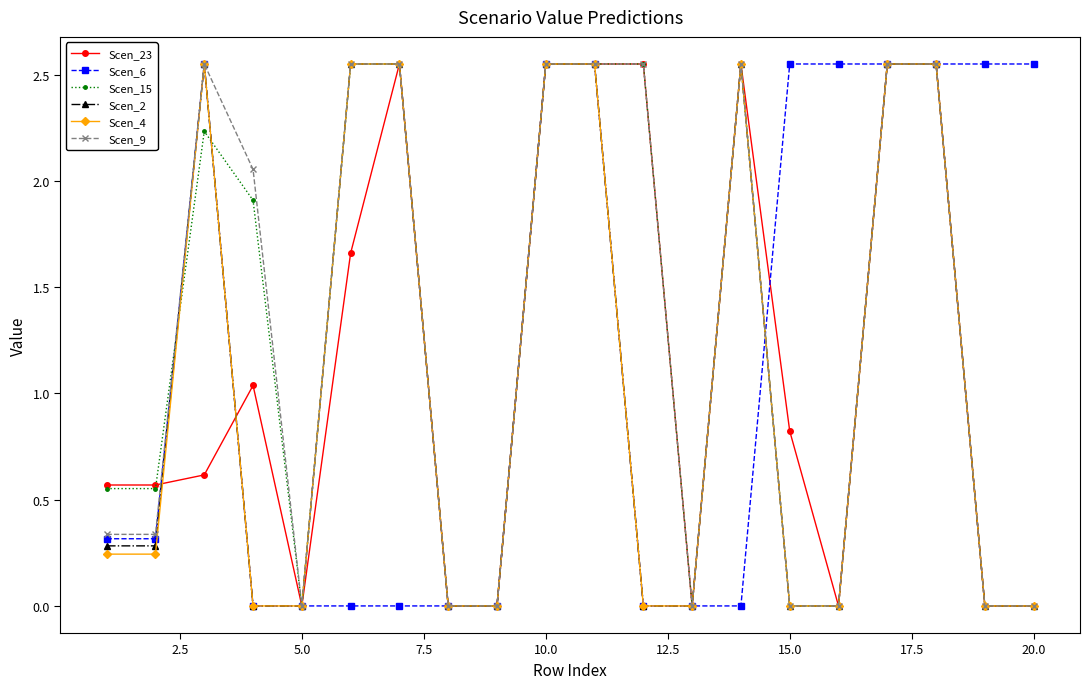

What is the maximum value for Scen_15?

2.5